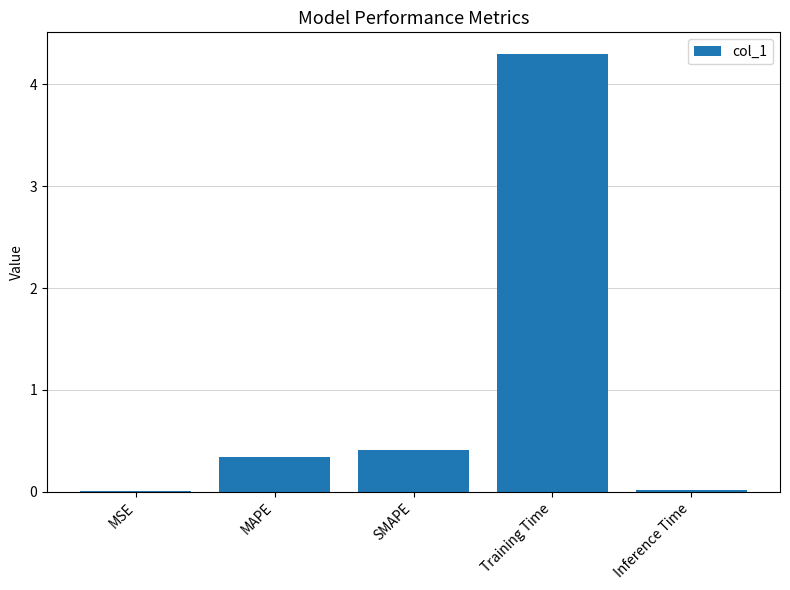

Are the bars grouped side by side (vs. stacked)?

No